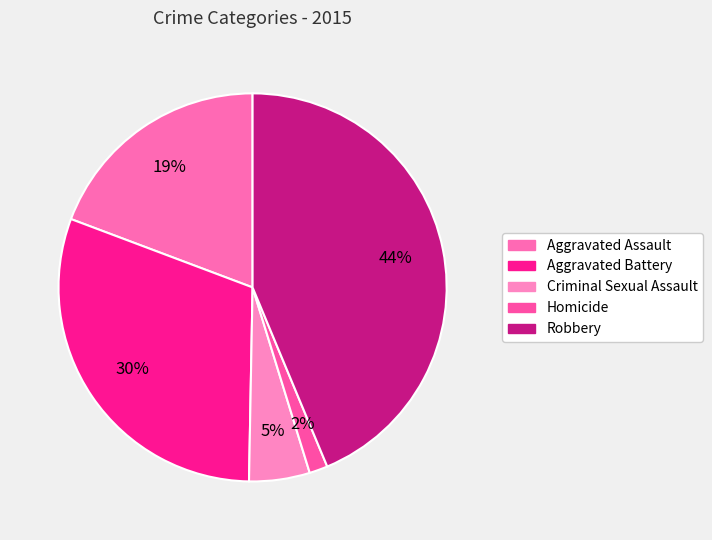

Which has a higher value, Homicide or Criminal Sexual Assault?

Criminal Sexual Assault